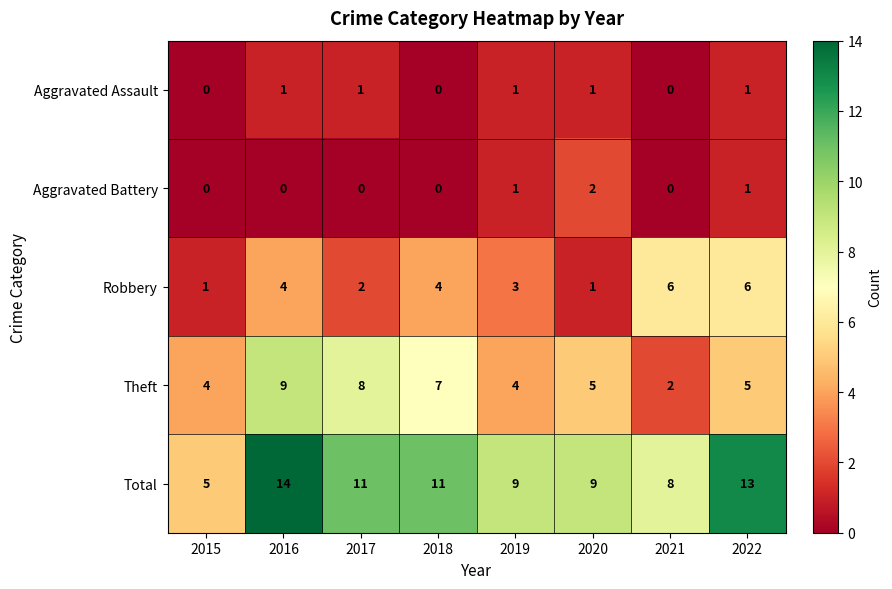

What is the maximum value shown in the chart?

14